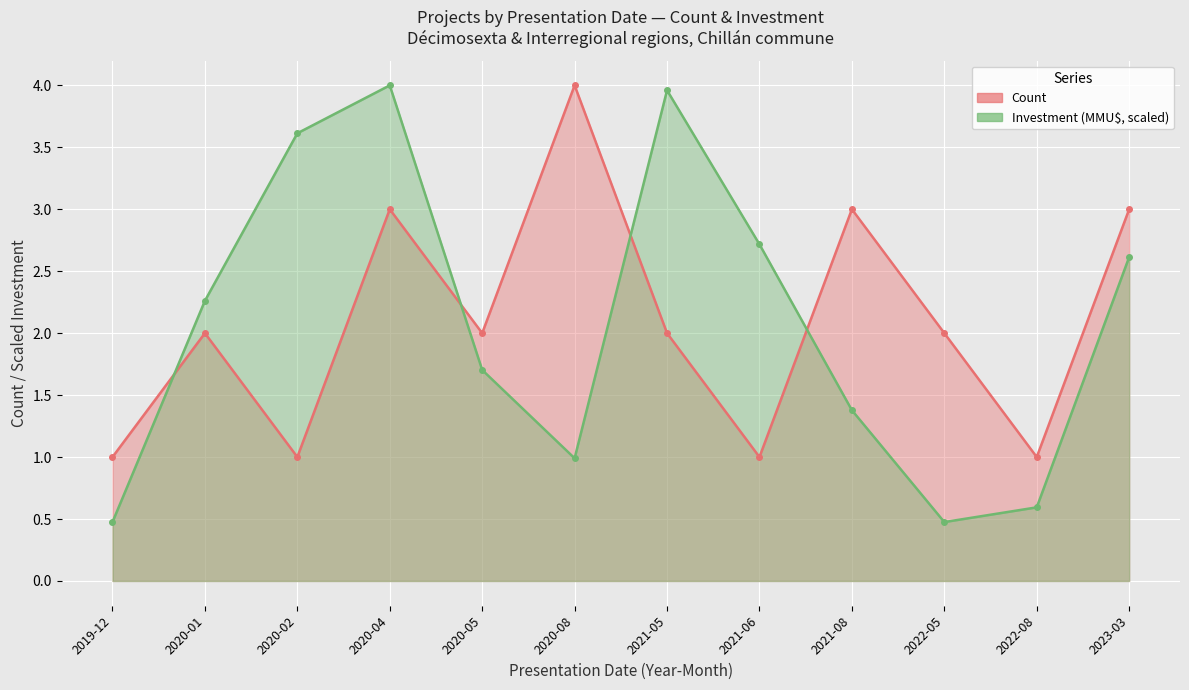

What is the minimum value for Count?

1.0